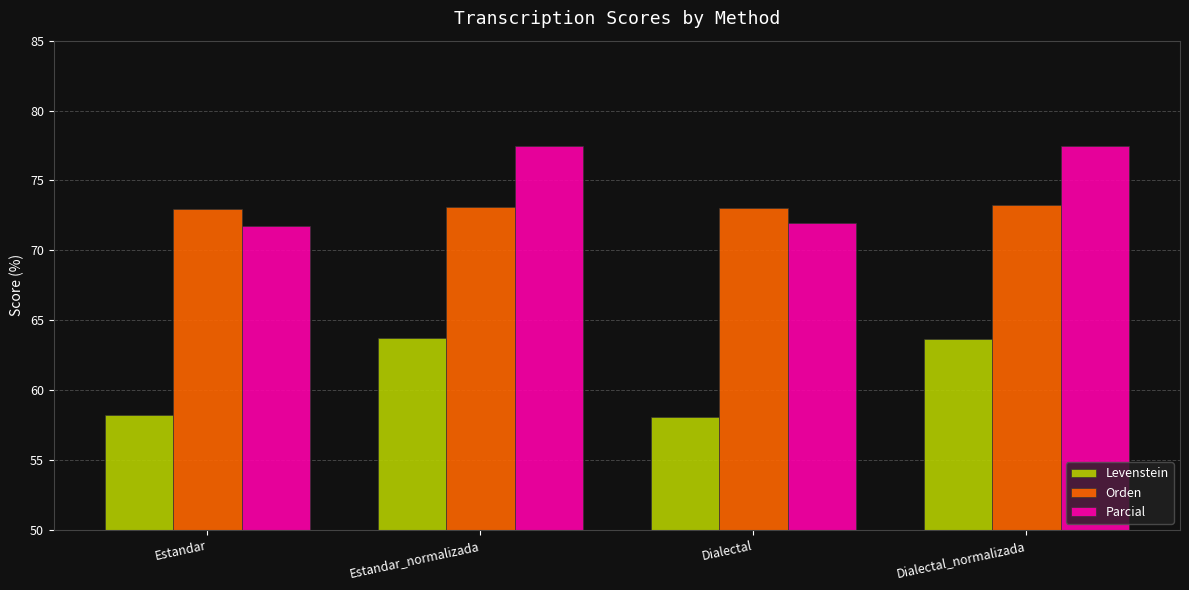

What is the total value across all series at Estandar?

202.9